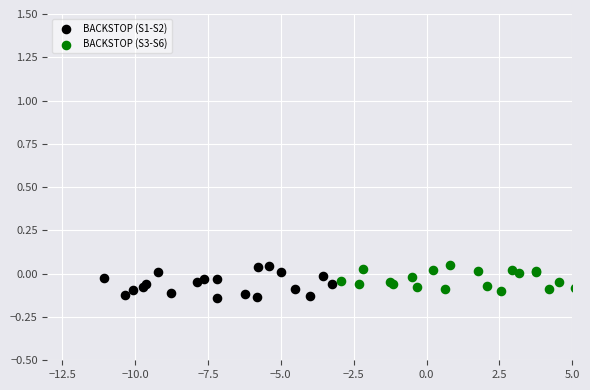

Which series contains the lowest Y value?

BACKSTOP (S1-S2)